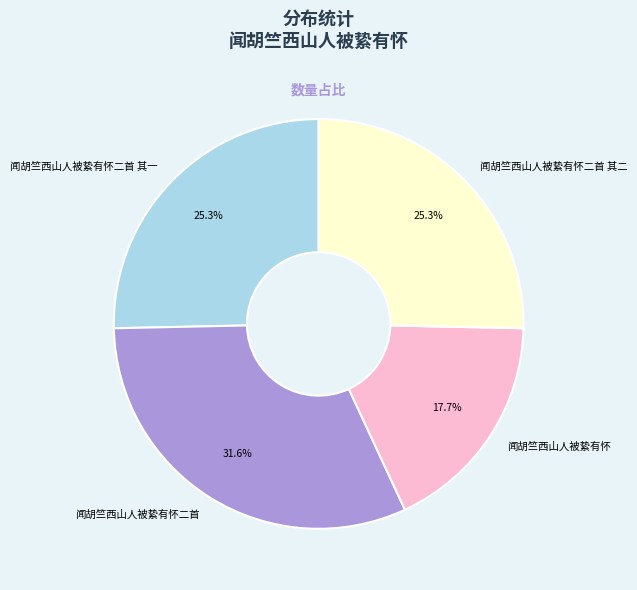

What percentage is the 闻胡竺西山人被絷有怀二首 其一 slice, to the nearest percent?

25%